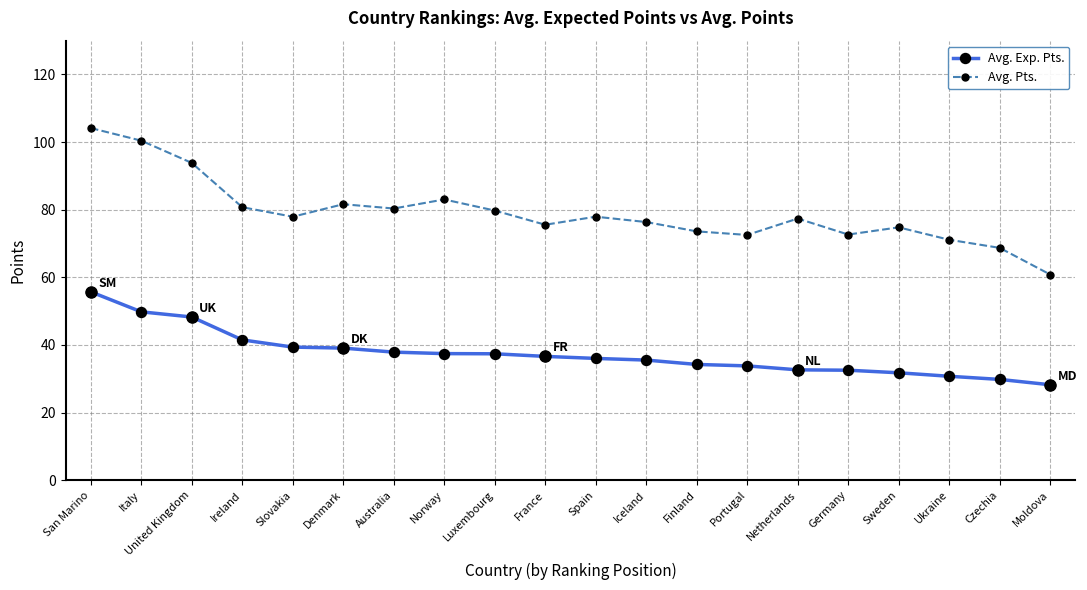

Is it true that Avg. Exp. Pts. equals 45.8 at Sweden?

False